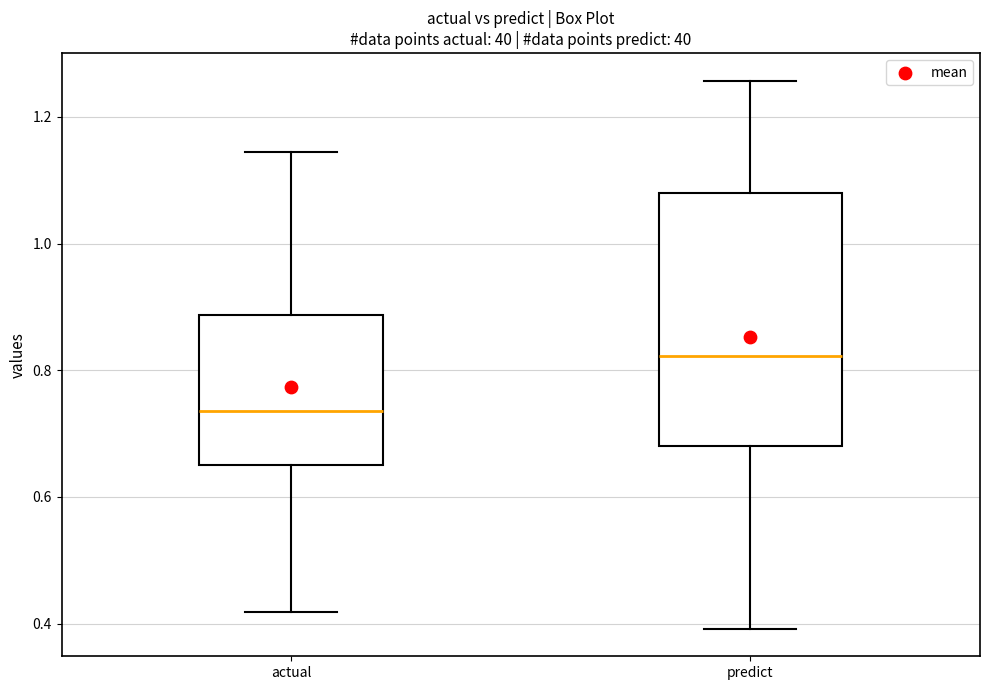

Reading left to right, transcribe this box plot: for each box, give where its median line is, the range the box spans, and where its two whiskers end, as read against the y-axis. The values are not printed on the chart, so give them approximately, as read against the axis.

actual: median 0.74, box 0.66 to 0.88, whiskers 0.42 to 1.14
predict: median 0.82, box 0.68 to 1.08, whiskers 0.40 to 1.26